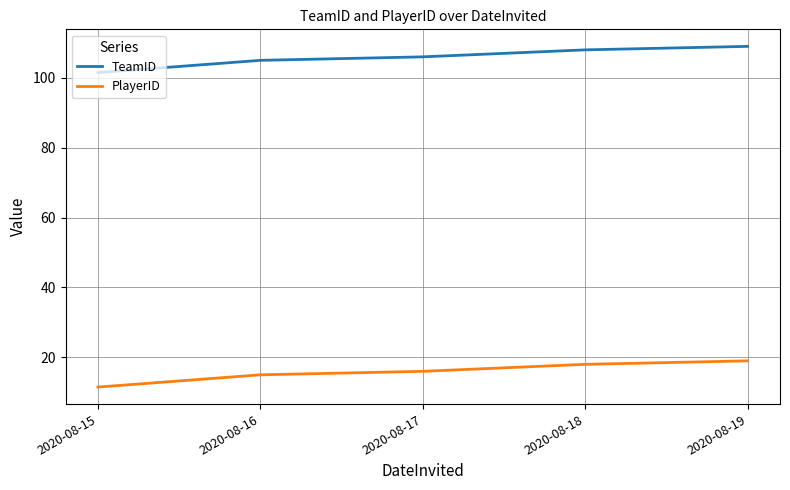

True or false: TeamID has a value of 109.0 at 2020-08-19.

True